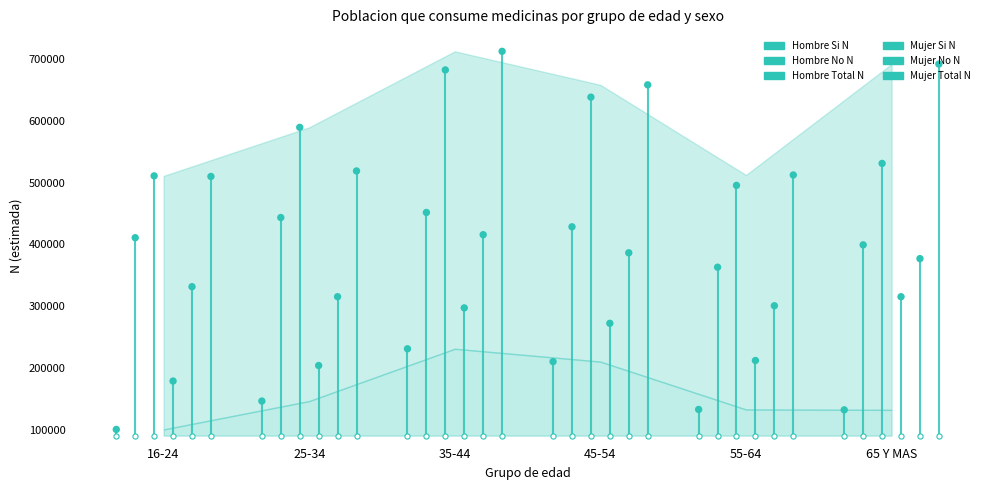

What are all the series names shown in the legend?

Hombre Si N, Hombre No N, Hombre Total N, Mujer Si N, Mujer No N, Mujer Total N